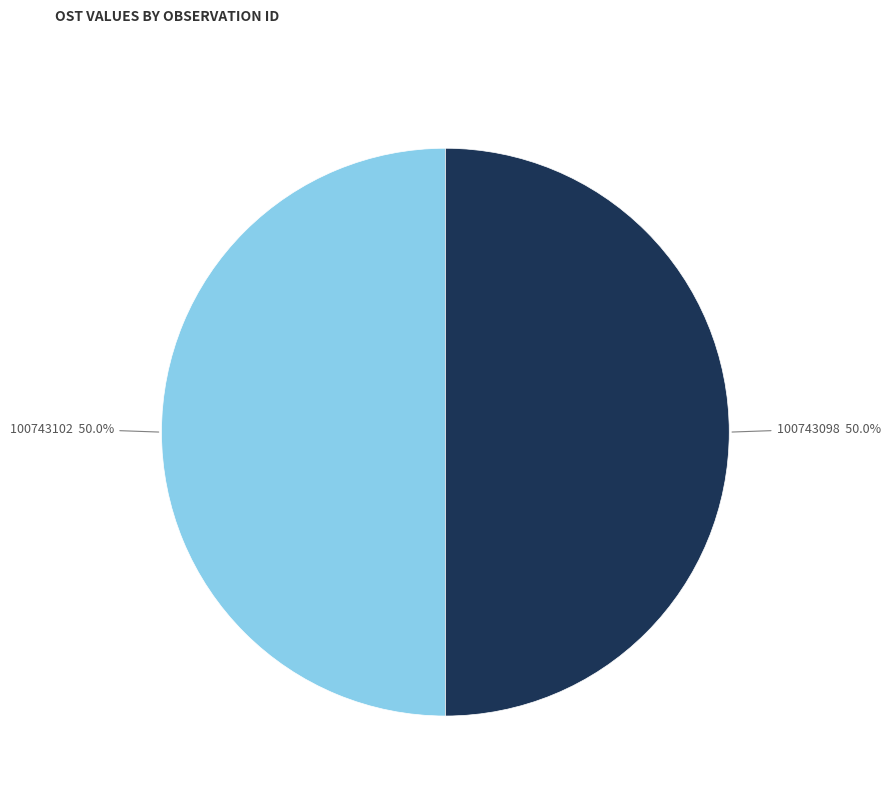

How many segments does this pie chart have?

2